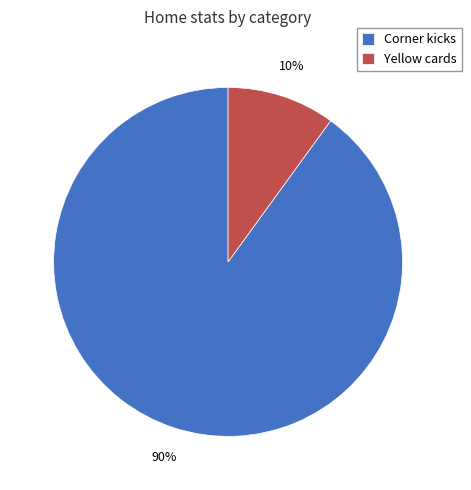

What percentage is the Corner kicks slice, to the nearest percent?

90%